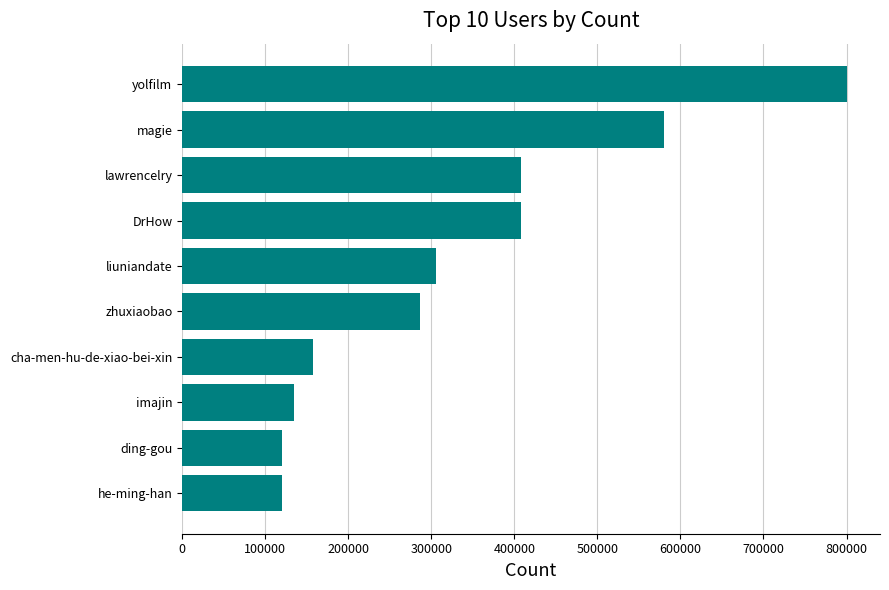

What is the change in value from he-ming-han to zhuxiaobao?

+167144